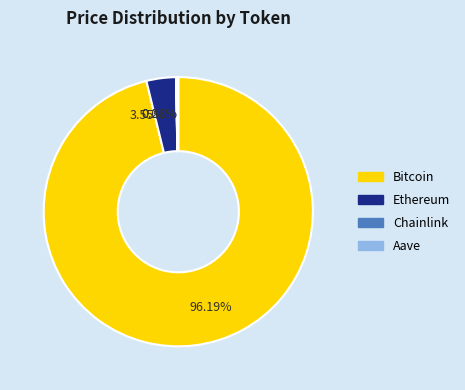

The Ethereum slice represents 16% of the pie. True or false?

False